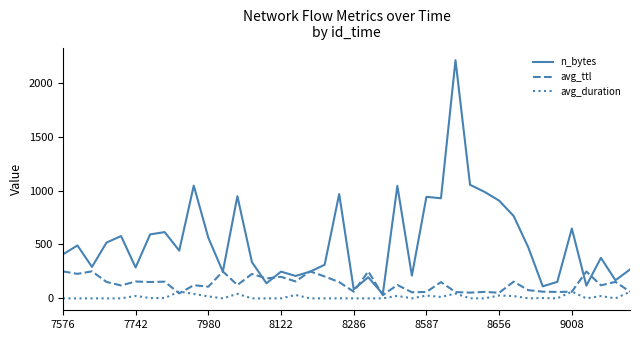

Which series has the largest range (max minus min)?

n_bytes